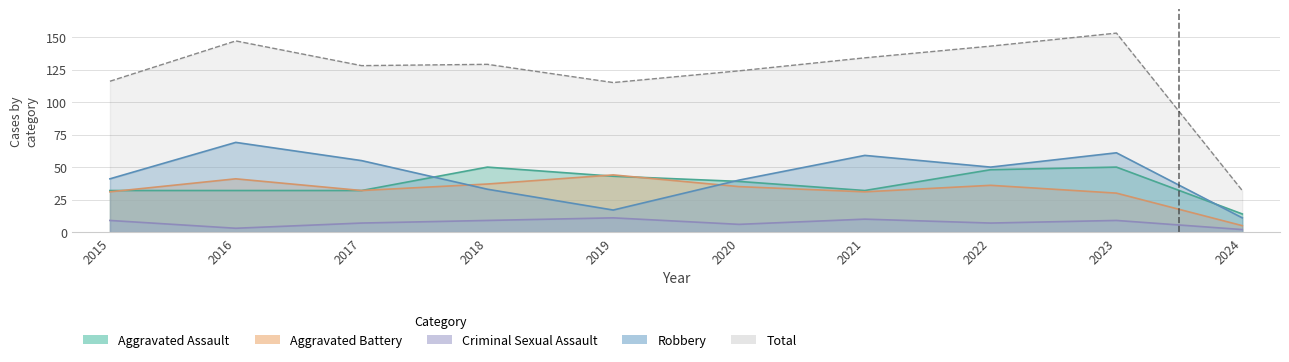

Between 2022 and 2018, which is larger?

2018